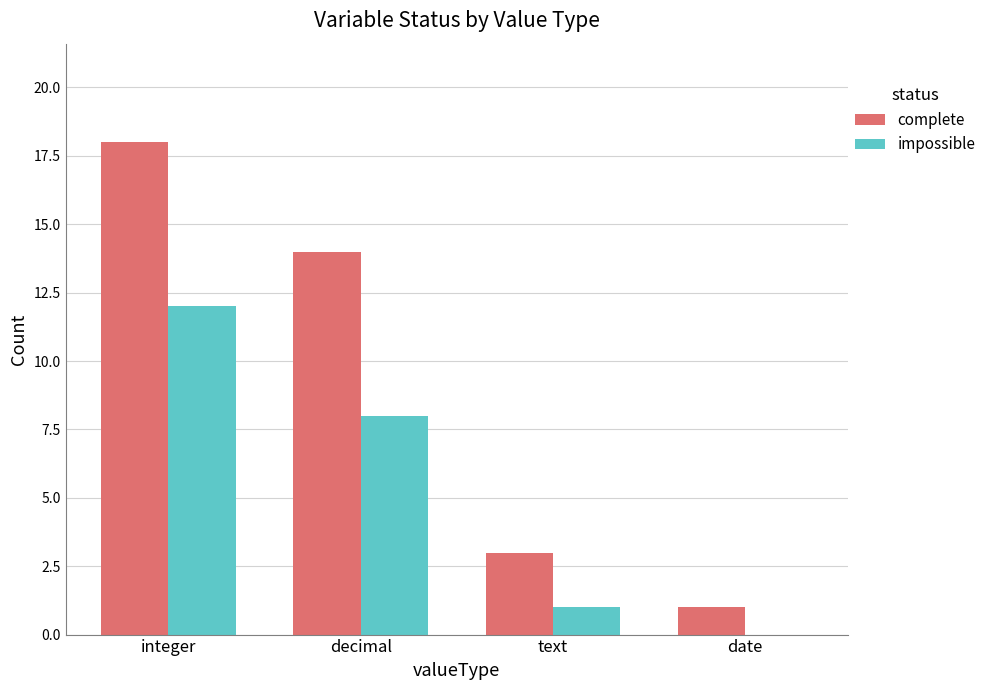

Is the value of impossible at integer greater than the value of complete at decimal?

No